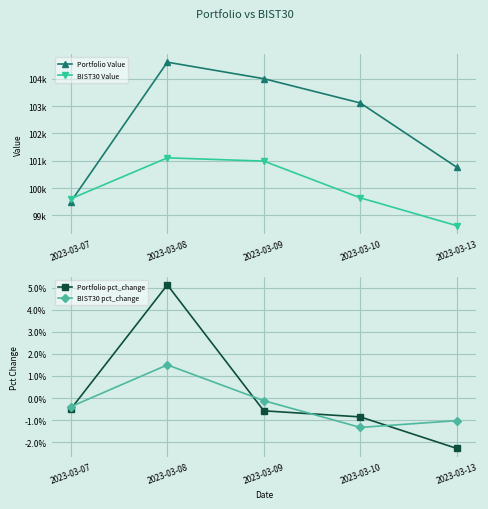

What is the approximate value of Portfolio Value at 2023-03-10?

103111.0